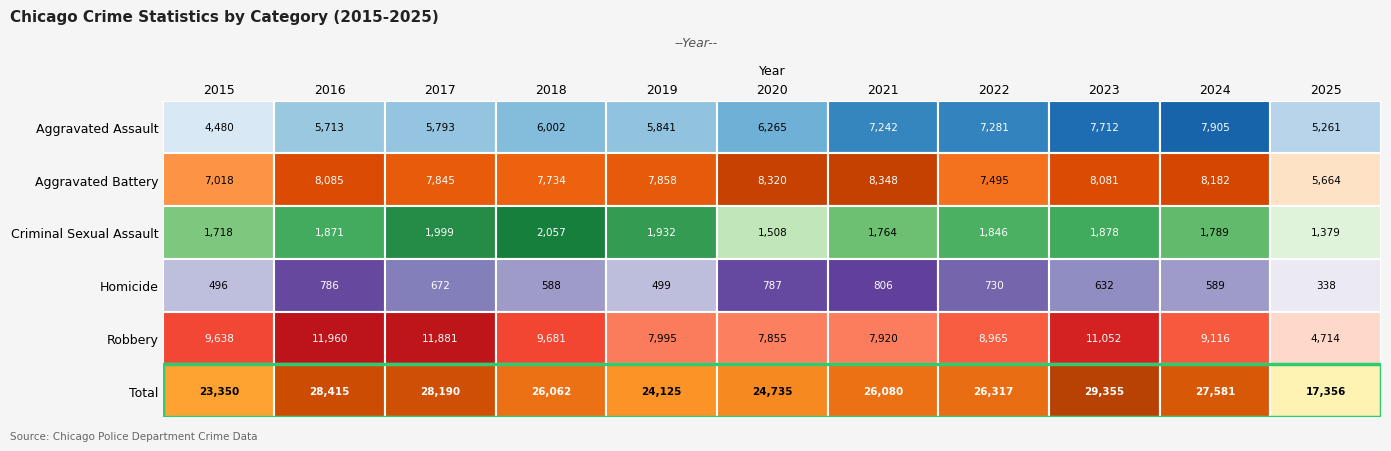

Rank the series by their maximum value, from lowest to highest.

Homicide, Criminal Sexual Assault, Aggravated Assault, Aggravated Battery, Robbery, Total